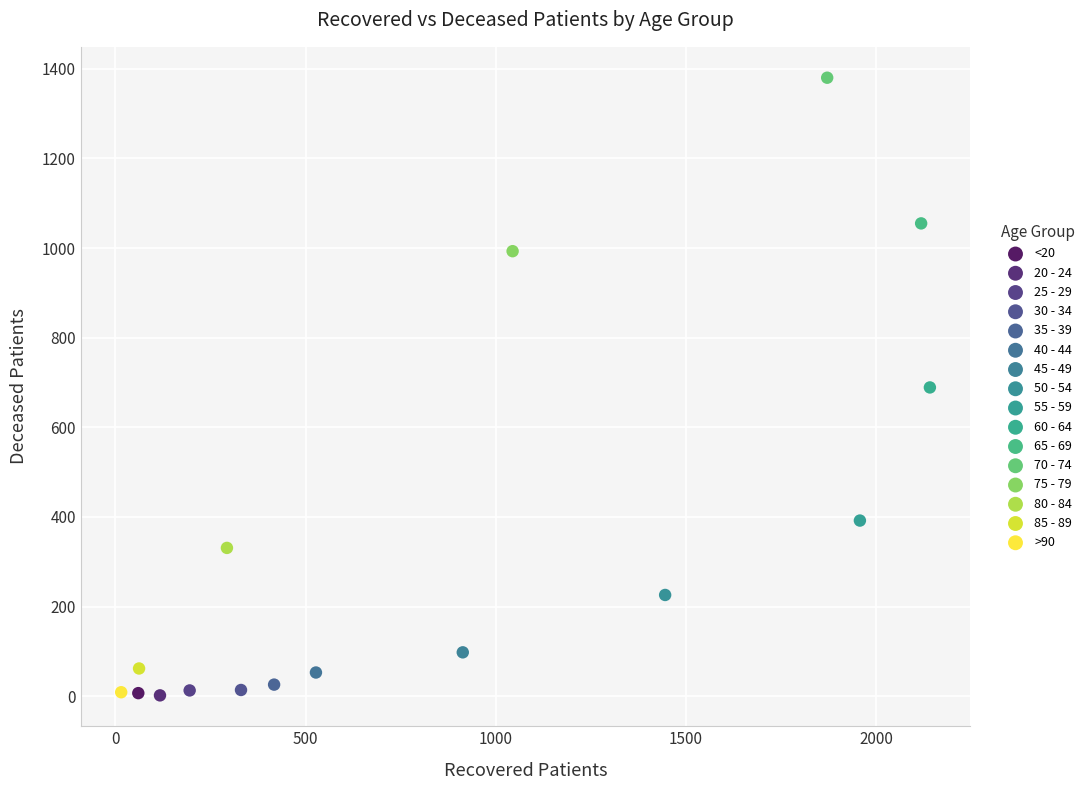

Which series reaches the maximum Y coordinate?

70 - 74